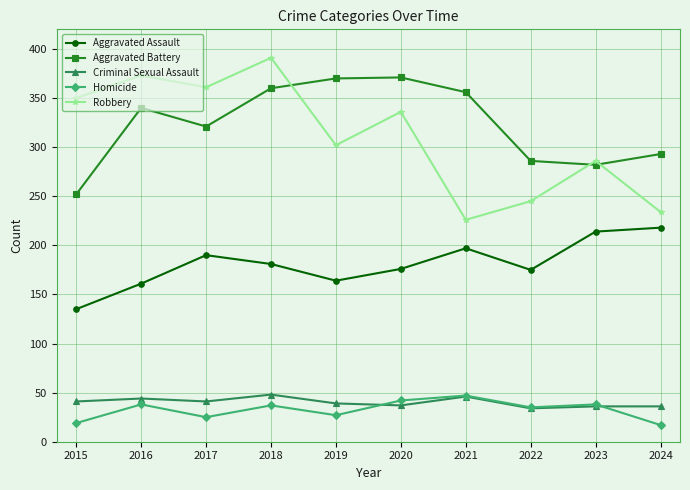

Where is the first local maximum for Aggravated Assault?

2017